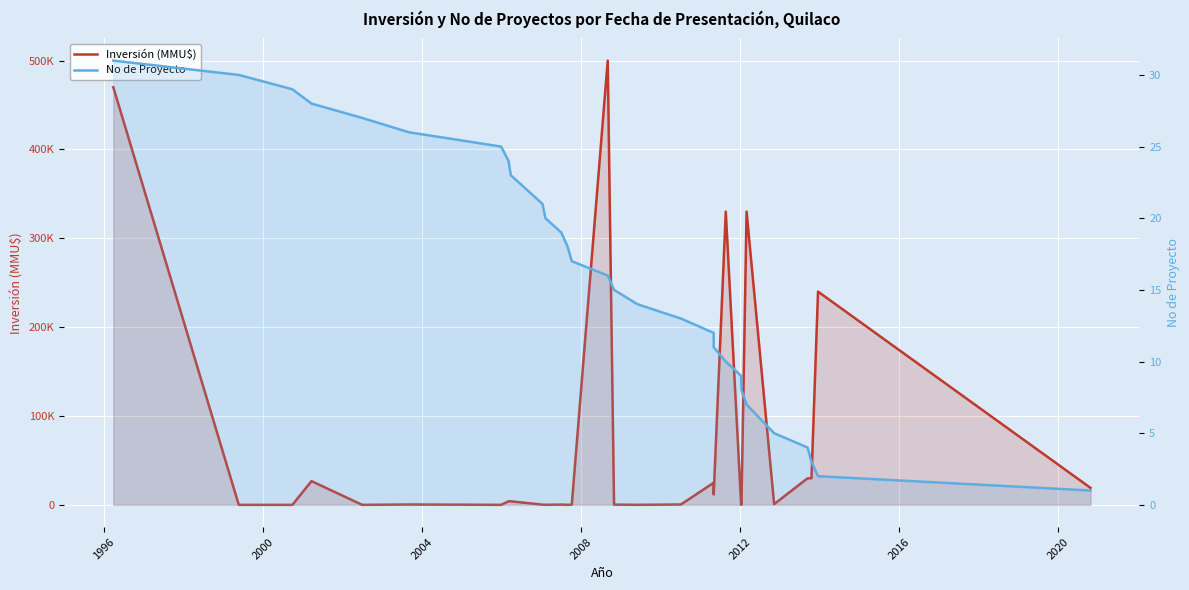

What is the average value of the Inversión (MMU$) series?

68076